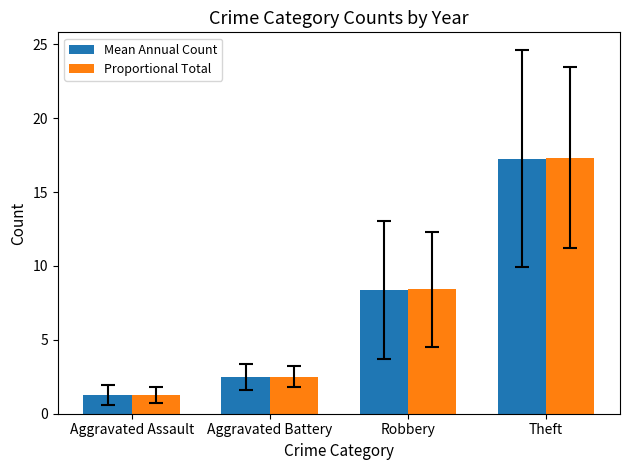

What is the maximum value shown in the chart?

17.3